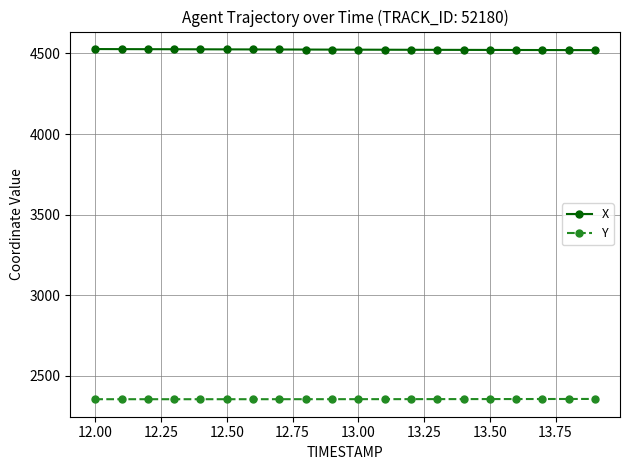

Rank the series by their average value, from highest to lowest.

X, Y